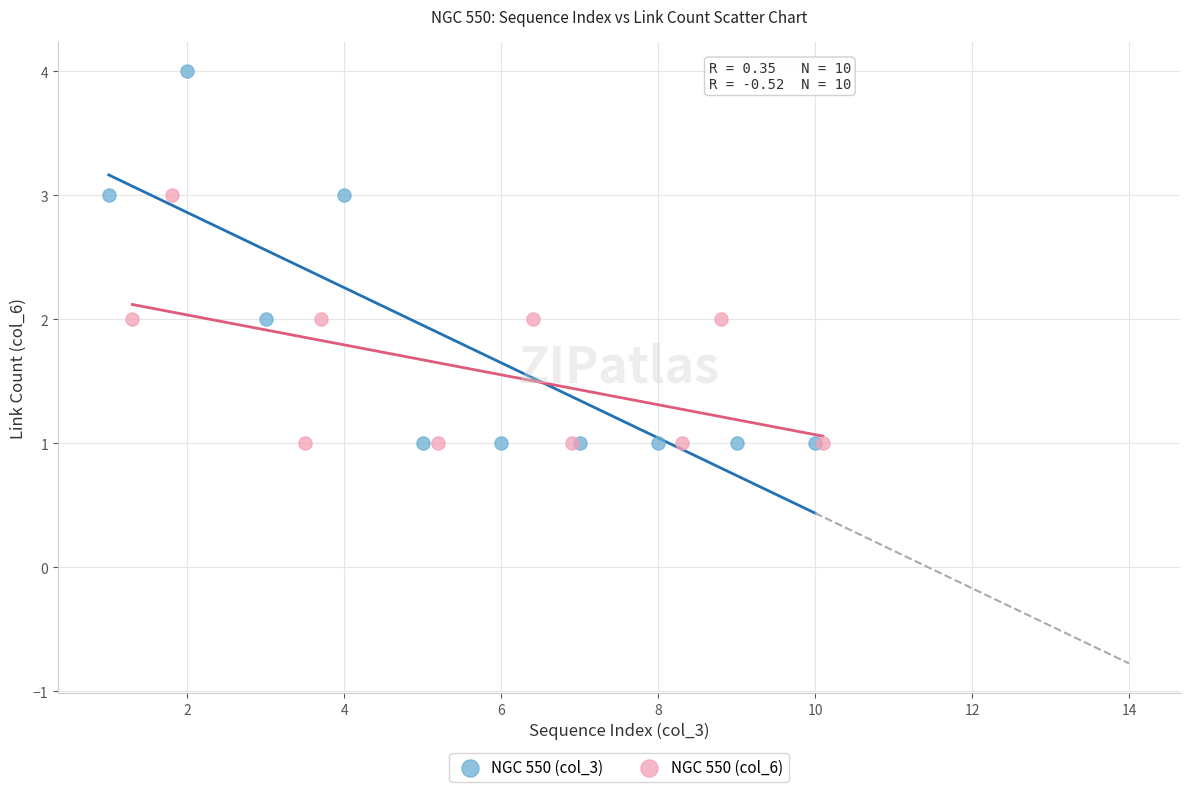

Which series has the largest Y range (max minus min)?

NGC 550 (col_3)